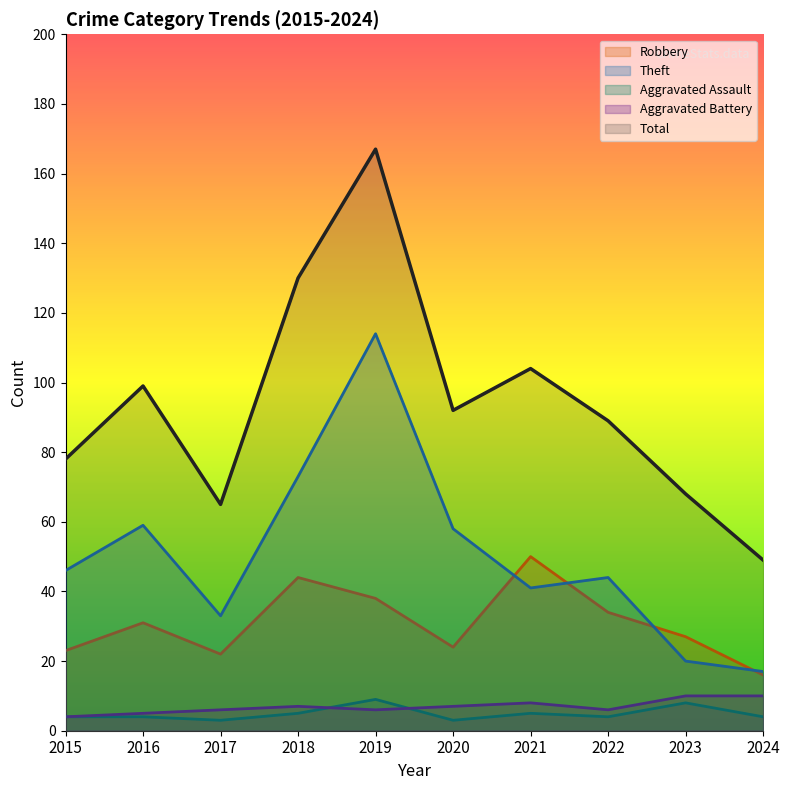

What is the value of the Aggravated Assault point at the 3rd from the left?

3